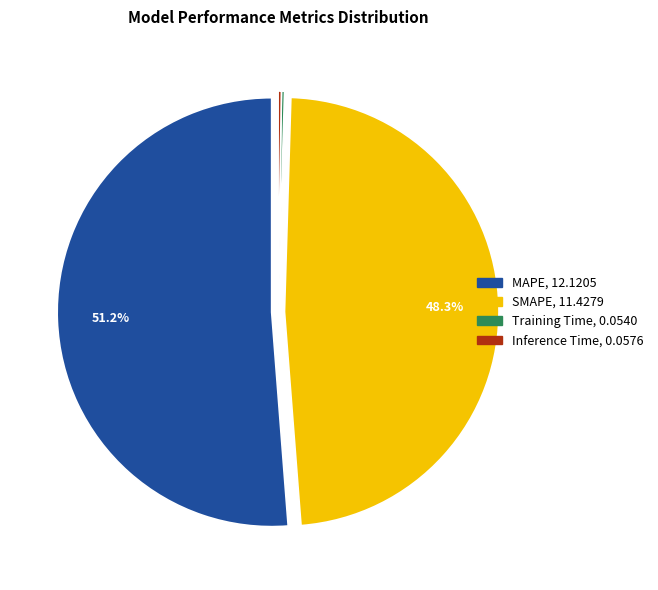

To the nearest percent, what is the average slice percentage?

25%